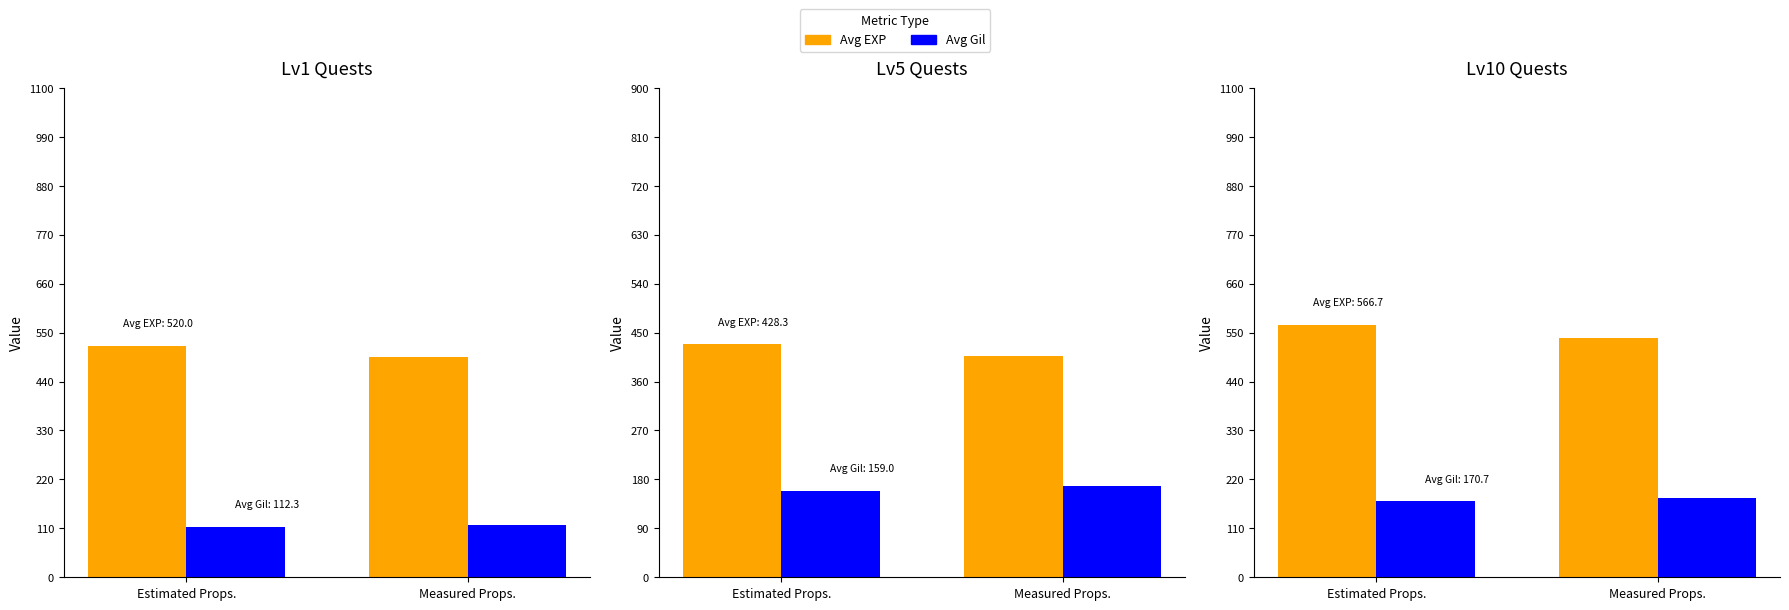

Are the bars grouped side by side (vs. stacked)?

Yes